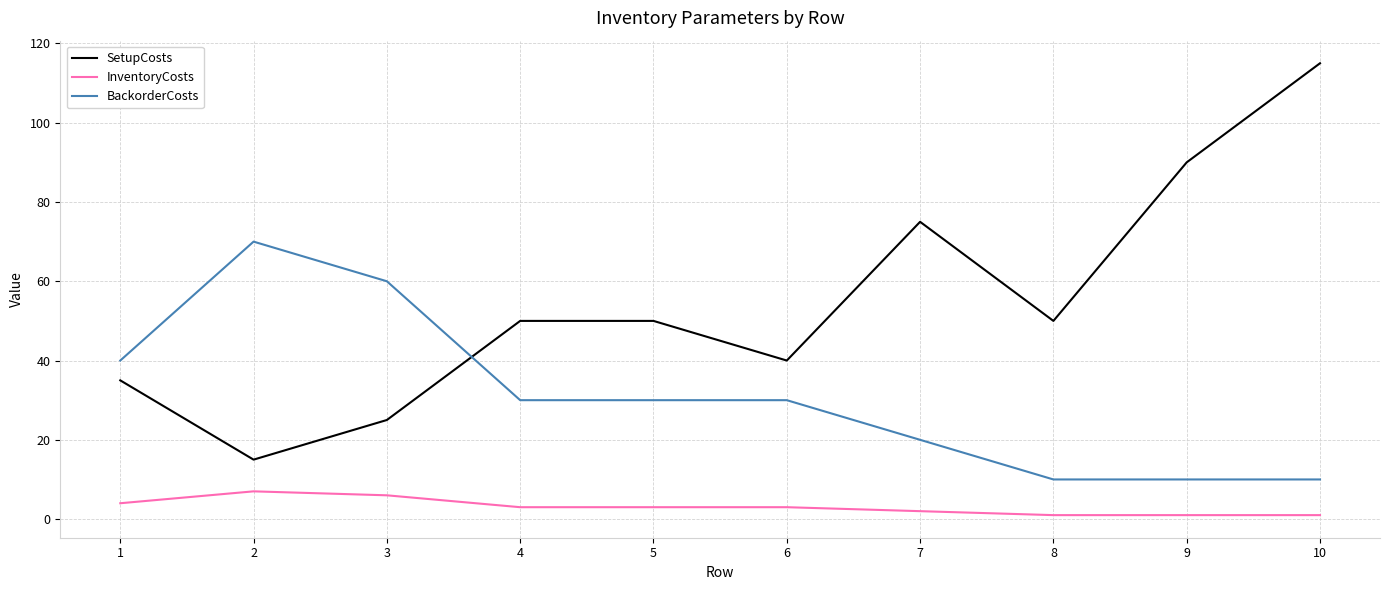

Is it true that SetupCosts equals 77 at 5?

False